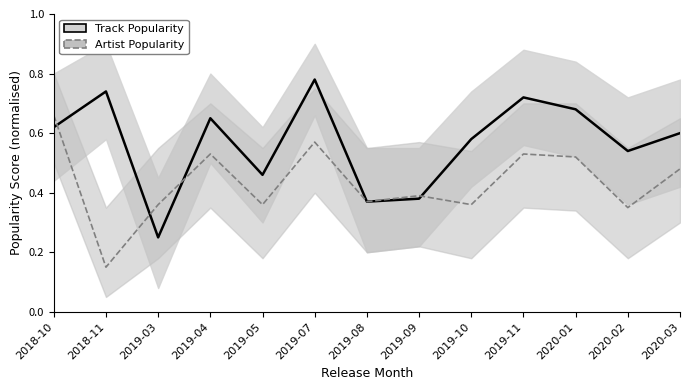

How many interior local peaks does the Track Popularity series have?

4